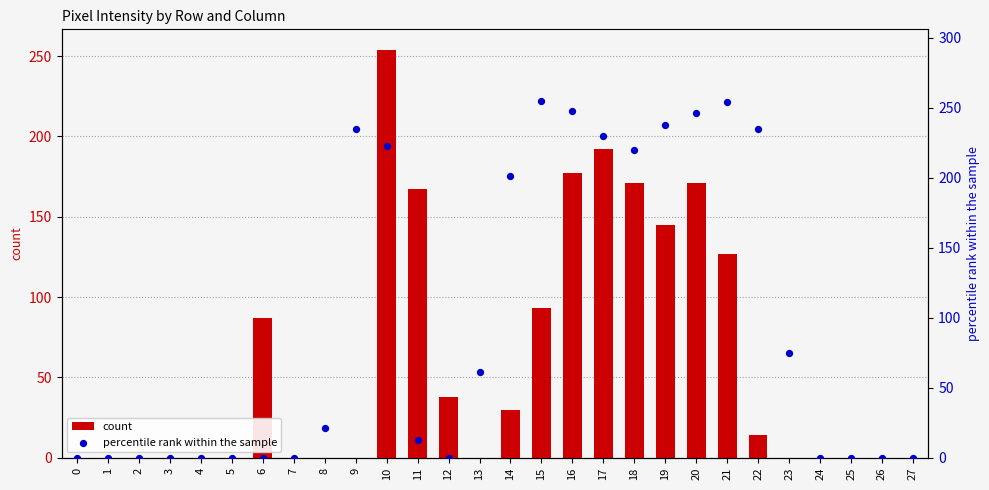

At how many categories does at least one series exceed 234?

8